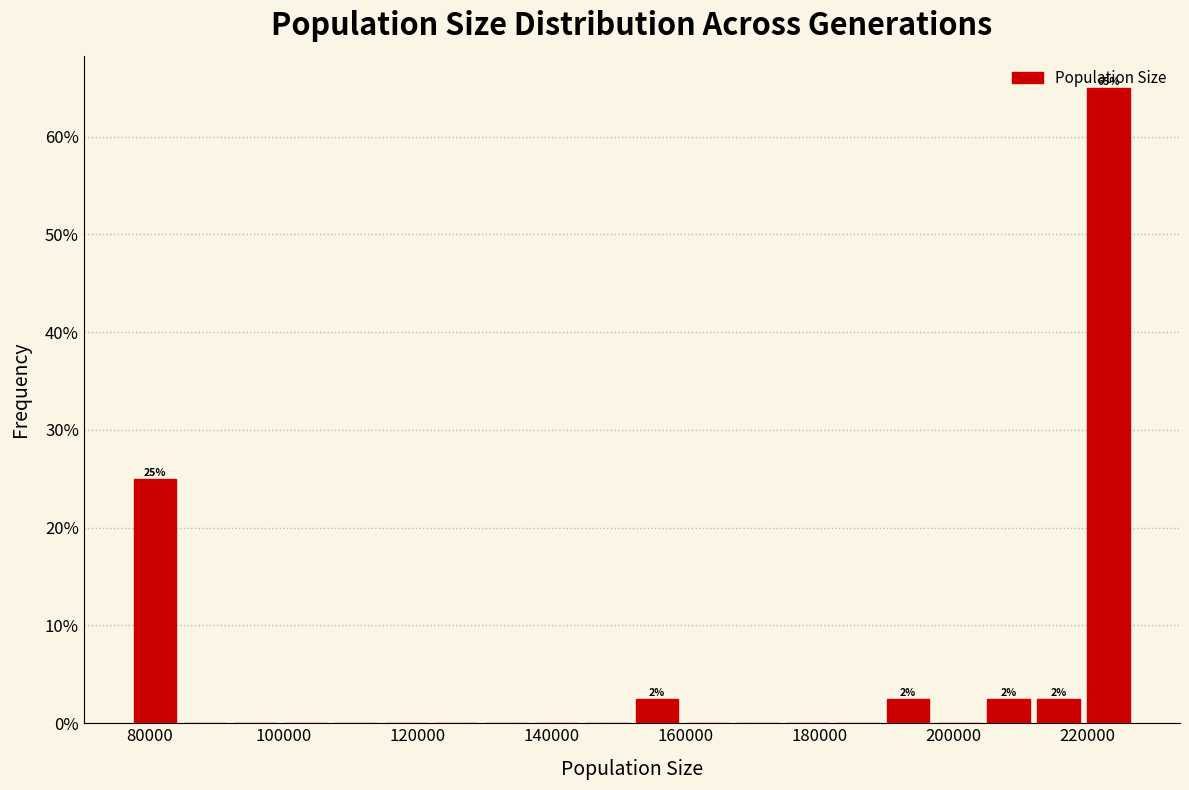

Read against the x-axis, roughly where is the centre of the tallest bar?

224000